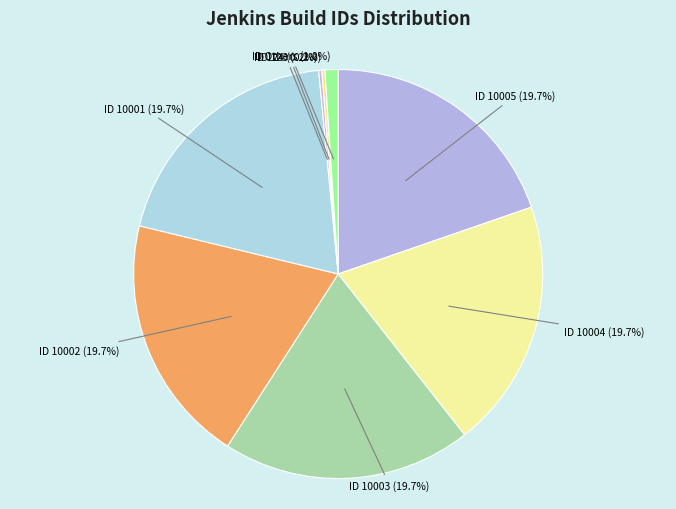

Is there a majority slice in this chart?

No